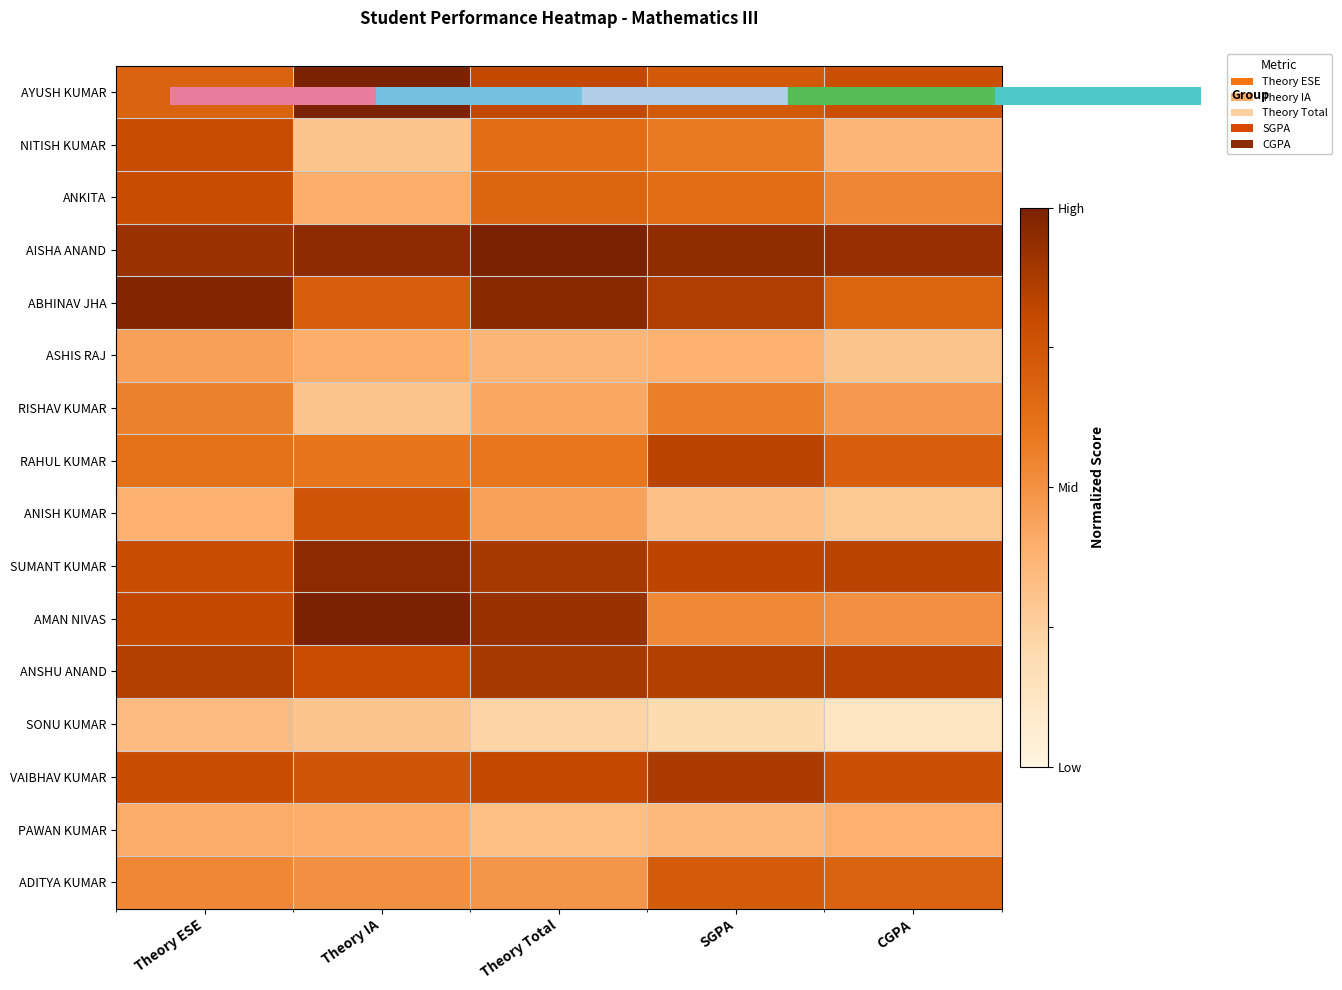

Reading right to left, what are all the values shown in this chart?

AYUSH KUMAR: CGPA=0.8	SGPA=0.7	Theory Total=0.8	Theory IA=1.0	Theory ESE=0.7
NITISH KUMAR: CGPA=0.4	SGPA=0.6	Theory Total=0.6	Theory IA=0.3	Theory ESE=0.8
ANKITA: CGPA=0.5	SGPA=0.6	Theory Total=0.7	Theory IA=0.4	Theory ESE=0.8
AISHA ANAND: CGPA=0.9	SGPA=0.9	Theory Total=1.0	Theory IA=0.9	Theory ESE=0.9
ABHINAV JHA: CGPA=0.7	SGPA=0.9	Theory Total=1.0	Theory IA=0.7	Theory ESE=1.0
ASHIS RAJ: CGPA=0.3	SGPA=0.4	Theory Total=0.4	Theory IA=0.4	Theory ESE=0.4
RISHAV KUMAR: CGPA=0.5	SGPA=0.6	Theory Total=0.4	Theory IA=0.3	Theory ESE=0.6
RAHUL KUMAR: CGPA=0.7	SGPA=0.8	Theory Total=0.6	Theory IA=0.6	Theory ESE=0.6
ANISH KUMAR: CGPA=0.3	SGPA=0.3	Theory Total=0.4	Theory IA=0.8	Theory ESE=0.4
SUMANT KUMAR: CGPA=0.8	SGPA=0.8	Theory Total=0.9	Theory IA=0.9	Theory ESE=0.8
AMAN NIVAS: CGPA=0.5	SGPA=0.5	Theory Total=0.9	Theory IA=1.0	Theory ESE=0.8
ANSHU ANAND: CGPA=0.8	SGPA=0.9	Theory Total=0.9	Theory IA=0.8	Theory ESE=0.9
SONU KUMAR: CGPA=0.1	SGPA=0.2	Theory Total=0.2	Theory IA=0.3	Theory ESE=0.3
VAIBHAV KUMAR: CGPA=0.8	SGPA=0.9	Theory Total=0.8	Theory IA=0.8	Theory ESE=0.8
PAWAN KUMAR: CGPA=0.4	SGPA=0.4	Theory Total=0.3	Theory IA=0.4	Theory ESE=0.4
ADITYA KUMAR: CGPA=0.7	SGPA=0.7	Theory Total=0.5	Theory IA=0.5	Theory ESE=0.5